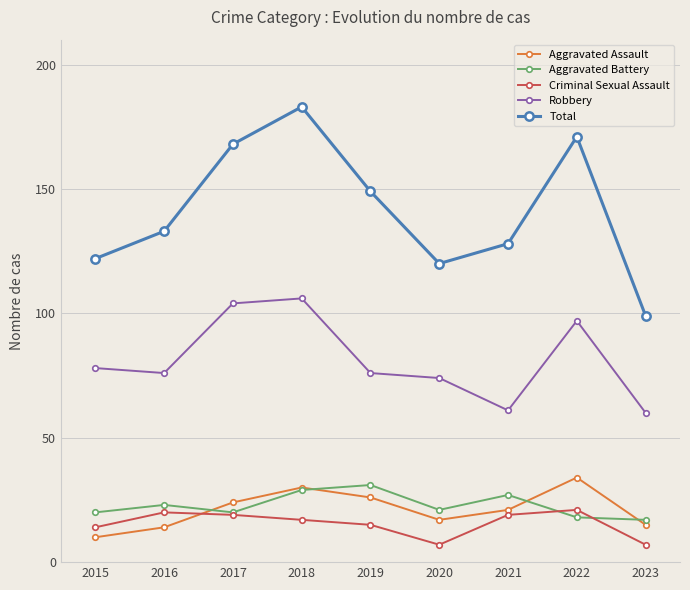

What is the value of the Total point at the 2nd from the left?

133